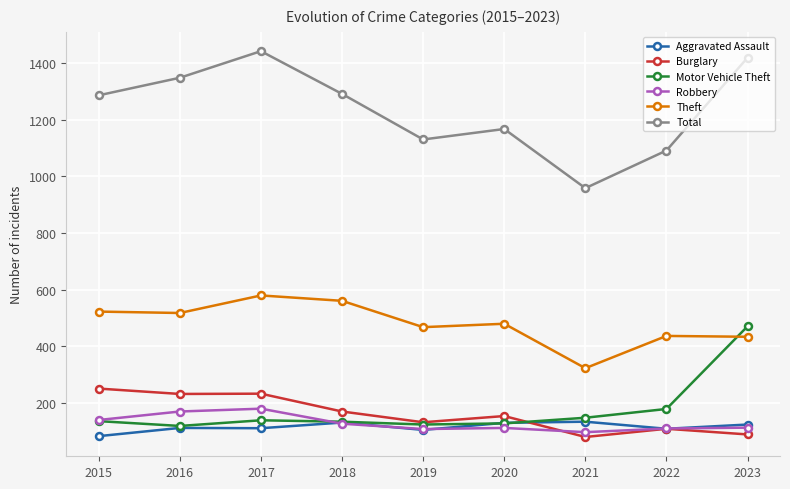

How many distinct data groups are displayed?

6